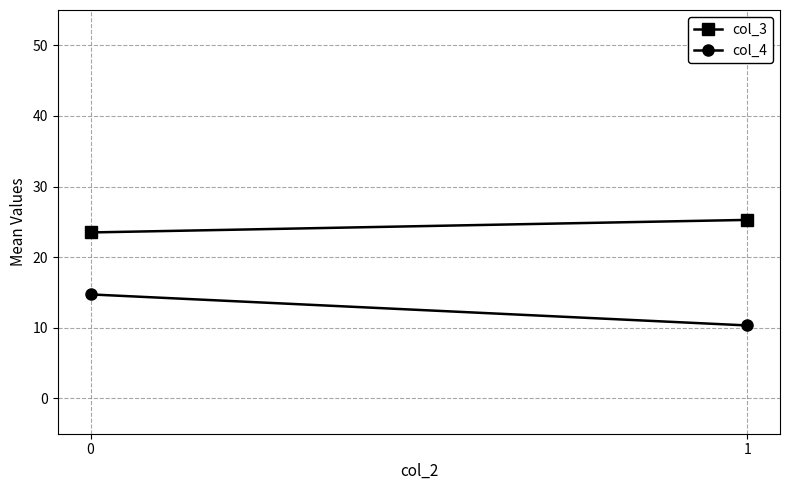

Is this an area chart (filled region under the line)?

No